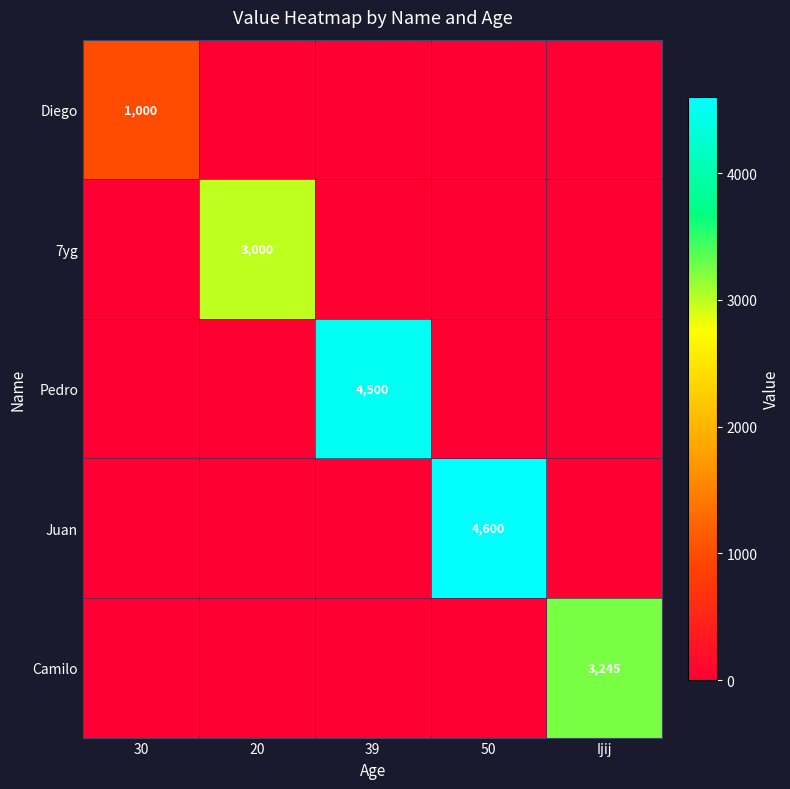

What is the maximum value shown in the chart?

4600